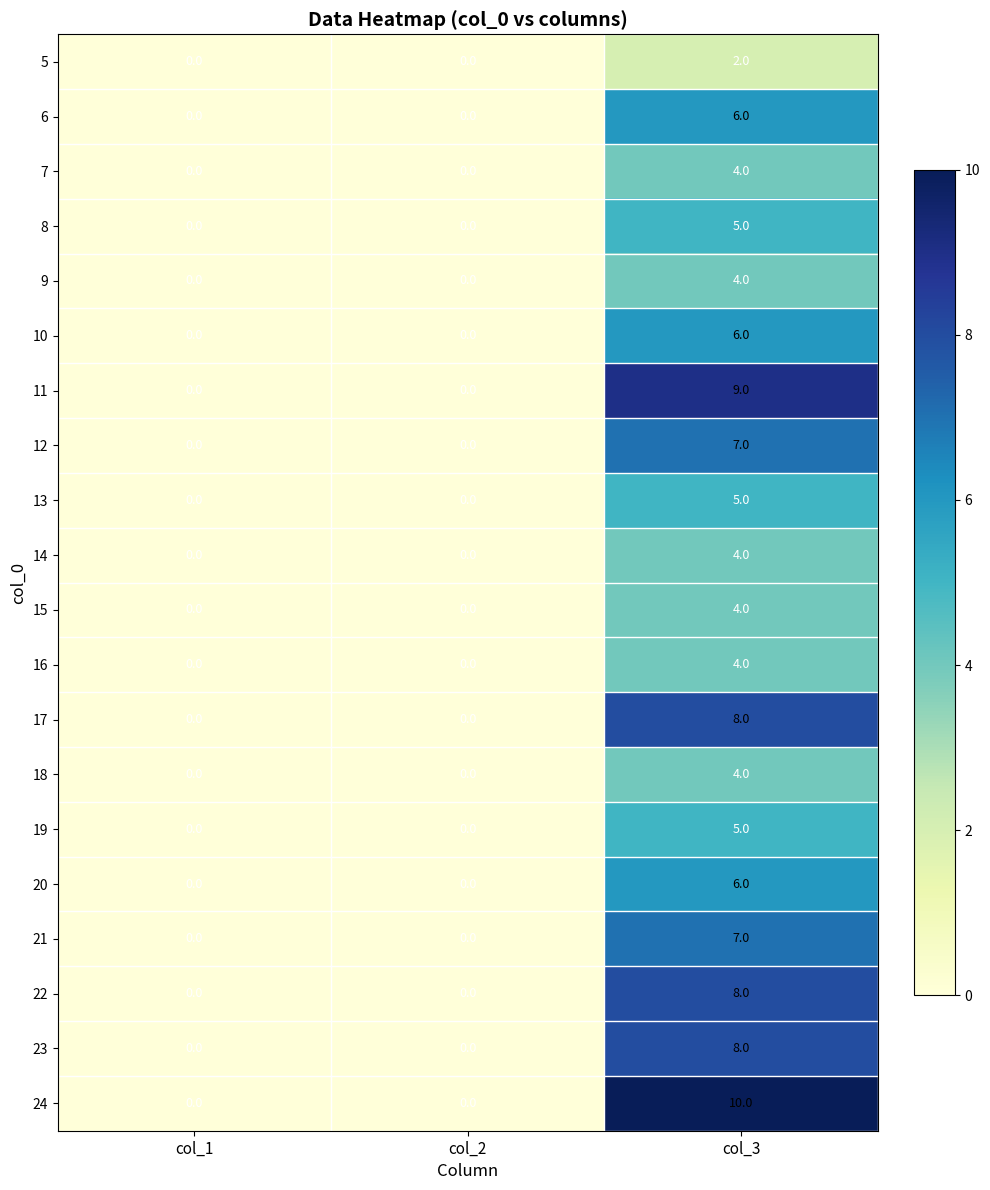

What is the difference between the maximum and minimum values in the 8 series?

5